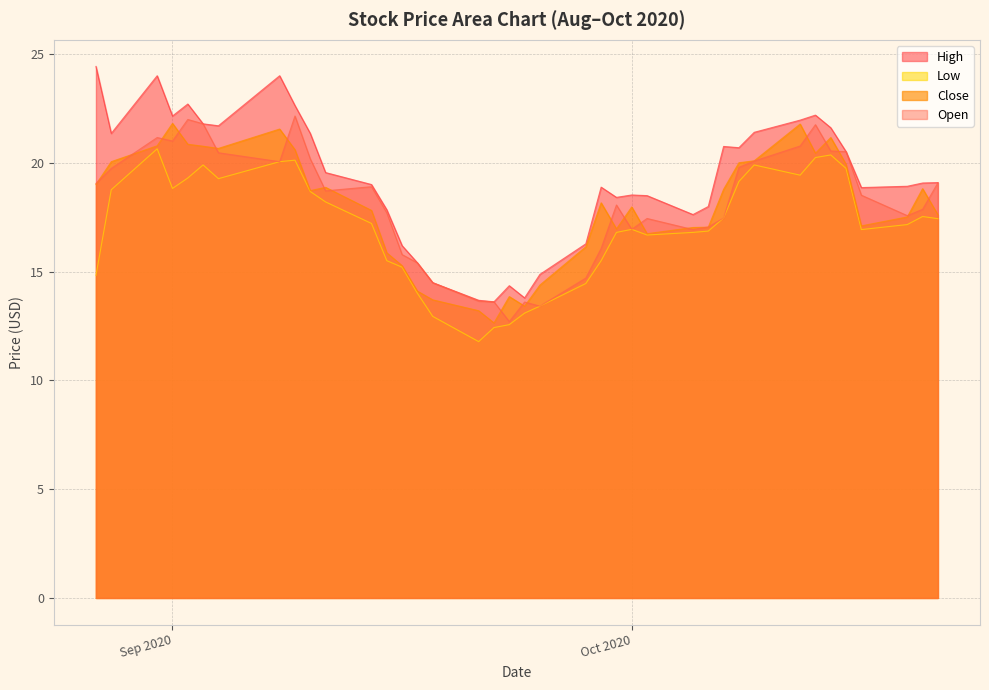

Reading left to right, extract all data points from this chart.

High: 24.4	21.4	24.0	22.1	22.7	21.8	21.7	24.0	22.6	21.4	19.5	19.0	17.8	16.2	15.4	14.5	13.7	13.6	14.4	13.8	14.9	16.3	18.9	18.4	18.5	18.5	17.6	18.0	20.8	20.7	21.4	22.0	22.2	21.6	20.5	18.9	18.9	19.1	19.1
Low: 14.8	18.8	20.6	18.8	19.3	19.9	19.3	20.0	20.1	18.7	18.2	17.2	15.5	15.2	14.0	12.9	11.8	12.4	12.6	13.1	13.4	14.5	15.5	16.8	16.9	16.7	16.8	16.9	17.5	19.1	19.9	19.4	20.2	20.4	19.7	16.9	17.2	17.5	17.4
Close: 19.0	20.0	20.8	21.8	20.9	20.8	20.7	21.5	20.6	18.7	18.9	17.8	15.9	15.3	14.1	13.7	13.2	12.6	13.9	13.4	14.4	16.1	18.2	17.0	18.0	16.7	17.0	17.0	18.8	20.0	20.1	21.8	20.4	21.2	19.9	17.1	17.5	18.8	17.6
Open: 19.0	19.7	21.2	21.0	22.0	21.8	20.5	20.0	22.1	20.2	18.7	18.9	17.7	15.8	15.4	14.5	13.6	13.6	12.7	13.6	13.4	14.7	16.1	18.1	16.9	17.4	16.9	17.0	17.5	19.8	20.1	20.8	21.8	20.5	20.5	18.5	17.6	17.9	19.1